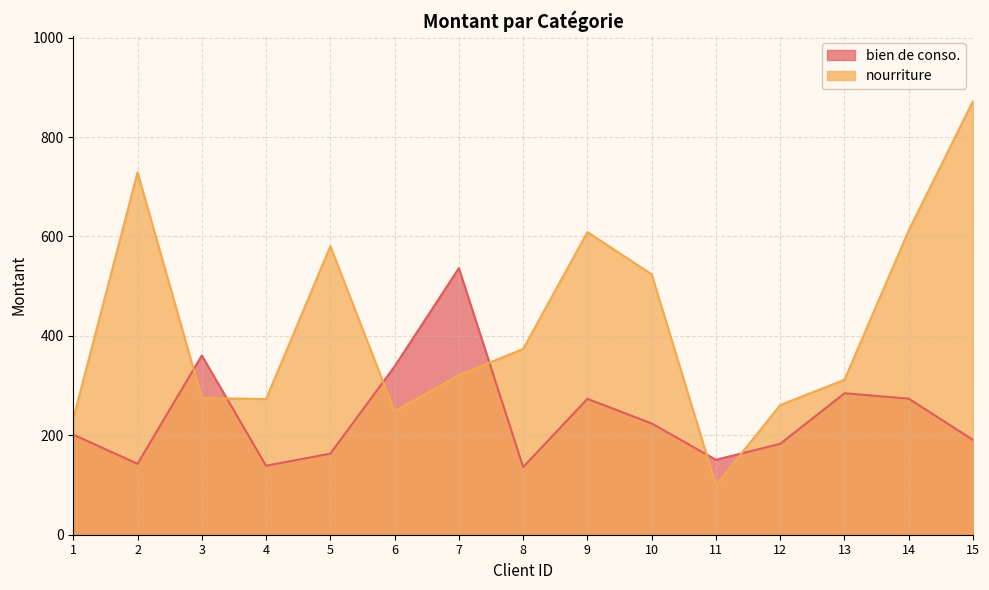

True or false: nourriture and bien de conso. intersect in this chart.

True